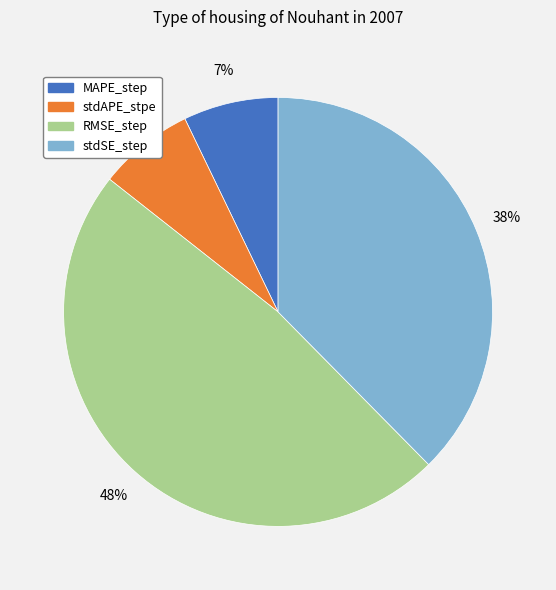

True or false: stdSE_step accounts for 38% of the total.

True